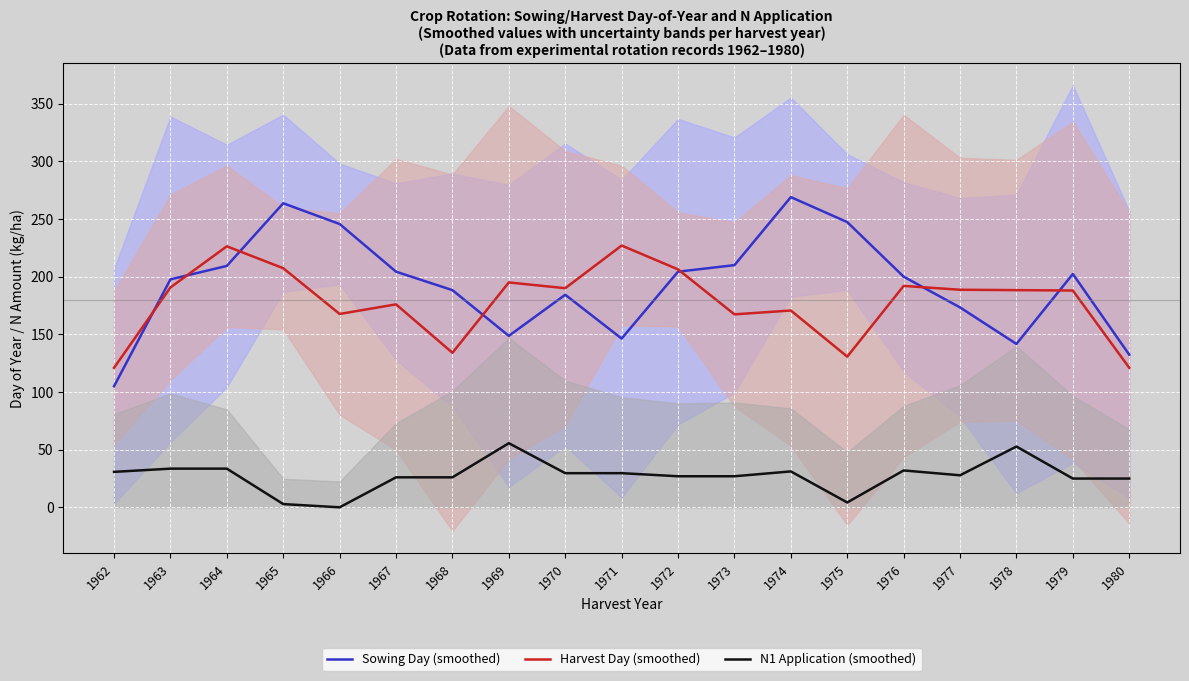

What are all the series names shown in the legend?

Sowing Day (smoothed), Harvest Day (smoothed), N1 Application (smoothed)